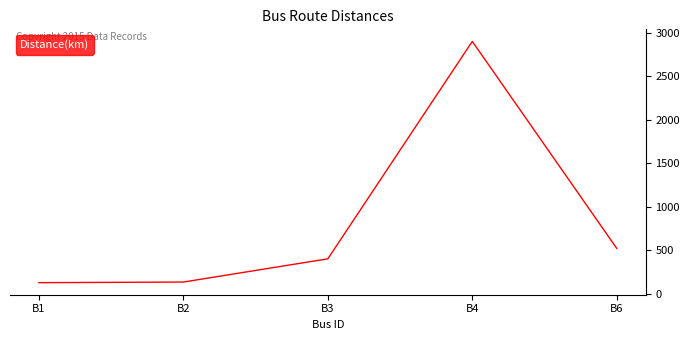

What is the difference between the maximum and minimum values?

2774